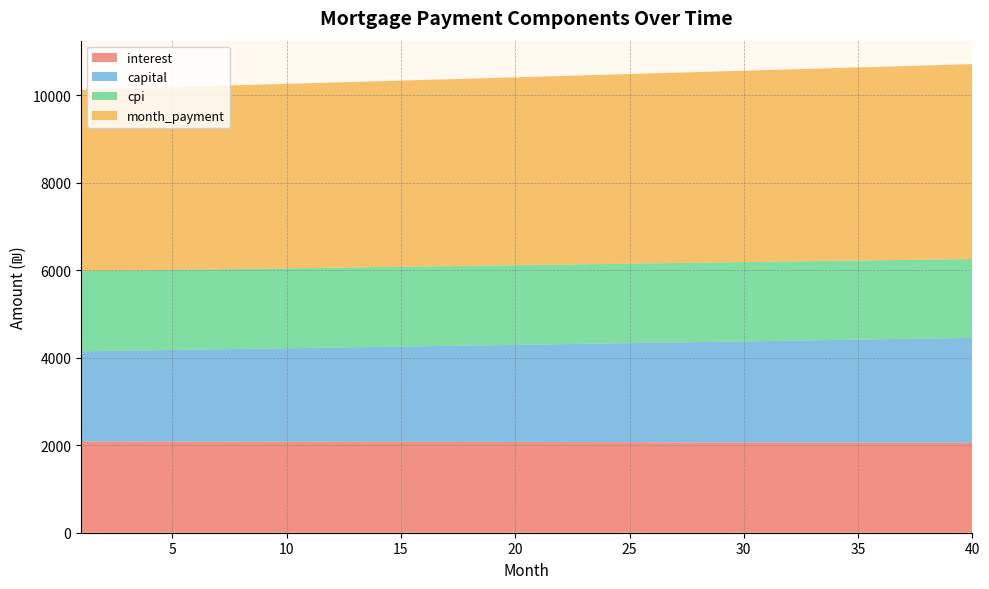

Reading left to right, what are all the values shown in this chart?

interest: 1=2087.2	2=2086.7	3=2086.2	4=2085.7	5=2085.1	6=2084.6	7=2084.0	8=2083.4	9=2082.8	10=2082.2	11=2081.6	12=2080.9	13=2080.2	14=2079.5	15=2078.8	16=2078.1	17=2077.3	18=2076.6	19=2075.8	20=2075.0	21=2074.1	22=2073.3	23=2072.4	24=2071.5	25=2070.6	26=2069.7	27=2068.7	28=2067.8	29=2066.8	30=2065.8	31=2064.7	32=2063.7	33=2062.6	34=2061.5	35=2060.4	36=2059.2	37=2058.1	38=2056.9	39=2055.7	40=2054.5
capital: 1=2061.8	2=2069.9	3=2078.0	4=2086.2	5=2094.3	6=2102.6	7=2110.8	8=2119.1	9=2127.4	10=2135.7	11=2144.1	12=2152.5	13=2160.9	14=2169.4	15=2177.9	16=2186.4	17=2195.0	18=2203.6	19=2212.3	20=2220.9	21=2229.7	22=2238.4	23=2247.2	24=2256.0	25=2264.8	26=2273.7	27=2282.6	28=2291.6	29=2300.6	30=2309.6	31=2318.6	32=2327.7	33=2336.8	34=2346.0	35=2355.2	36=2364.4	37=2373.7	38=2383.0	39=2392.3	40=2401.7
cpi: 1=1832.9	2=1832.5	3=1832.0	4=1831.6	5=1831.1	6=1830.6	7=1830.1	8=1829.5	9=1829.0	10=1828.4	11=1827.8	12=1827.3	13=1826.7	14=1826.0	15=1825.4	16=1824.7	17=1824.0	18=1823.3	19=1822.6	20=1821.9	21=1821.2	22=1820.4	23=1819.6	24=1818.8	25=1818.0	26=1817.2	27=1816.3	28=1815.4	29=1814.5	30=1813.6	31=1812.7	32=1811.8	33=1810.8	34=1809.8	35=1808.8	36=1807.8	37=1806.8	38=1805.7	39=1804.6	40=1803.5
month_payment: 1=4149.0	2=4156.6	3=4164.2	4=4171.8	5=4179.5	6=4187.1	7=4194.8	8=4202.5	9=4210.2	10=4217.9	11=4225.7	12=4233.4	13=4241.2	14=4248.9	15=4256.7	16=4264.5	17=4272.4	18=4280.2	19=4288.0	20=4295.9	21=4303.8	22=4311.7	23=4319.6	24=4327.5	25=4335.4	26=4343.4	27=4351.3	28=4359.3	29=4367.3	30=4375.3	31=4383.3	32=4391.4	33=4399.4	34=4407.5	35=4415.6	36=4423.7	37=4431.8	38=4439.9	39=4448.0	40=4456.2